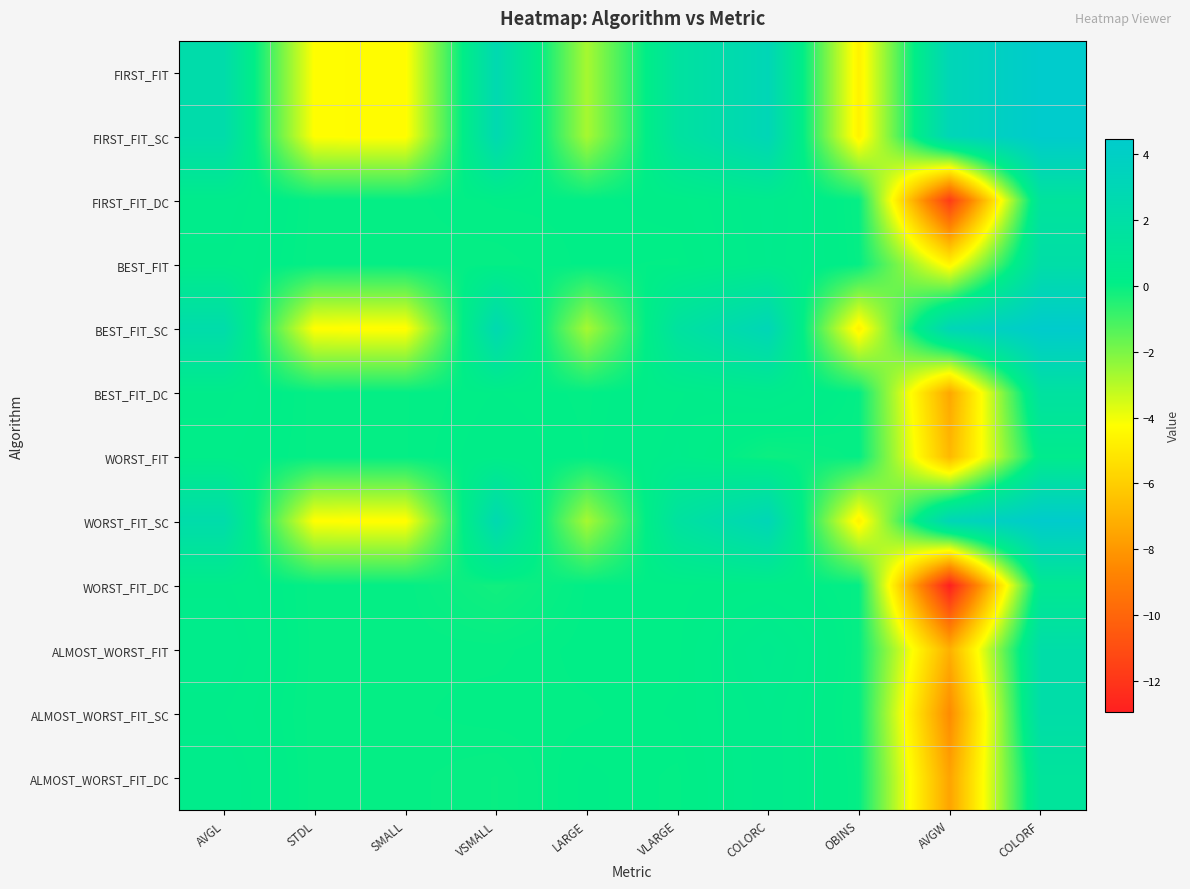

Reading right to left, list all the values displayed in this chart.

FIRST_FIT: COLORF=4.5	AVGW=3.1	OBINS=-4.7	COLORC=3.1	VLARGE=1.6	LARGE=-2.7	VSMALL=2.7	SMALL=-4.3	STDL=-4.3	AVGL=2.3
FIRST_FIT_SC: COLORF=4.5	AVGW=3.1	OBINS=-4.7	COLORC=3.1	VLARGE=1.6	LARGE=-2.7	VSMALL=2.7	SMALL=-4.3	STDL=-4.3	AVGL=2.3
FIRST_FIT_DC: COLORF=1.4	AVGW=-11.7	OBINS=-0.0	COLORC=0.4	VLARGE=0.1	LARGE=0.1	VSMALL=0.1	SMALL=0.0	STDL=0.0	AVGL=0.3
BEST_FIT: COLORF=2.1	AVGW=-4.6	OBINS=0.0	COLORC=0.4	VLARGE=0.1	LARGE=0.1	VSMALL=0.0	SMALL=0.0	STDL=0.0	AVGL=0.3
BEST_FIT_SC: COLORF=4.5	AVGW=3.1	OBINS=-4.7	COLORC=3.1	VLARGE=1.6	LARGE=-2.7	VSMALL=2.7	SMALL=-4.3	STDL=-4.3	AVGL=2.3
BEST_FIT_DC: COLORF=1.6	AVGW=-7.4	OBINS=0.0	COLORC=0.4	VLARGE=0.2	LARGE=0.1	VSMALL=0.1	SMALL=0.0	STDL=0.0	AVGL=0.3
WORST_FIT: COLORF=0.4	AVGW=-6.8	OBINS=0.0	COLORC=-0.1	VLARGE=0.3	LARGE=0.1	VSMALL=0.2	SMALL=0.0	STDL=0.0	AVGL=0.2
WORST_FIT_SC: COLORF=4.5	AVGW=3.1	OBINS=-4.7	COLORC=3.1	VLARGE=1.6	LARGE=-2.7	VSMALL=2.7	SMALL=-4.3	STDL=-4.3	AVGL=2.3
WORST_FIT_DC: COLORF=0.8	AVGW=-12.9	OBINS=0.0	COLORC=0.2	VLARGE=0.1	LARGE=0.1	VSMALL=-0.2	SMALL=0.0	STDL=0.0	AVGL=0.3
ALMOST_WORST_FIT: COLORF=2.2	AVGW=-7.1	OBINS=-0.0	COLORC=0.5	VLARGE=0.1	LARGE=0.1	VSMALL=0.0	SMALL=0.0	STDL=0.0	AVGL=0.3
ALMOST_WORST_FIT_SC: COLORF=2.2	AVGW=-8.4	OBINS=-0.0	COLORC=0.4	VLARGE=0.1	LARGE=0.1	VSMALL=0.1	SMALL=0.0	STDL=0.0	AVGL=0.2
ALMOST_WORST_FIT_DC: COLORF=1.3	AVGW=-7.5	OBINS=0.0	COLORC=0.4	VLARGE=0.1	LARGE=0.1	VSMALL=-0.0	SMALL=0.0	STDL=0.0	AVGL=0.3